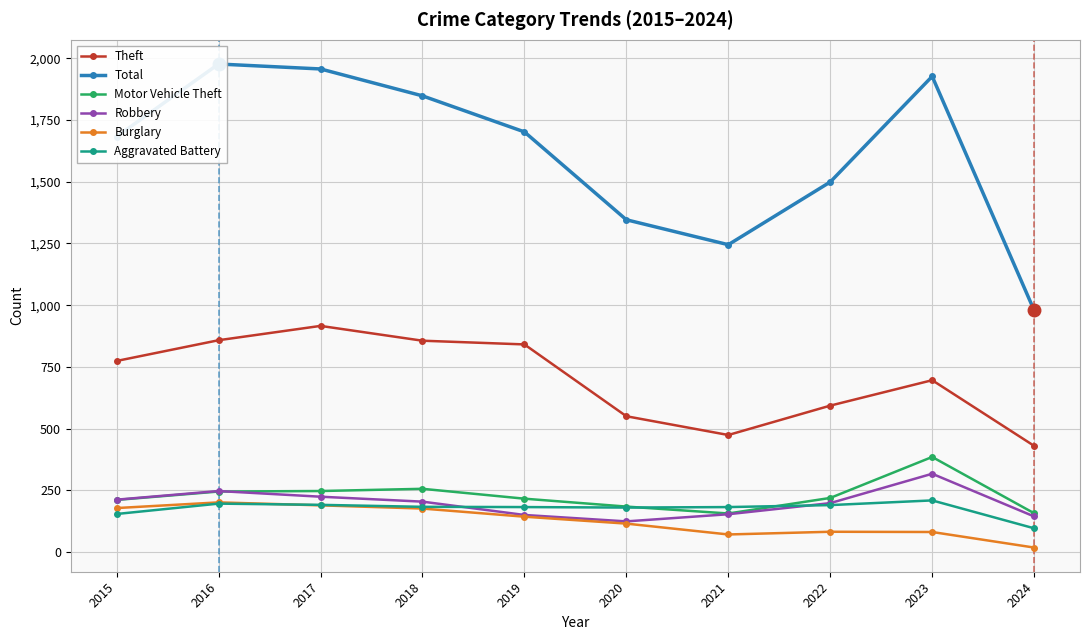

What is the value of the Robbery point at the 4th from the left?

204